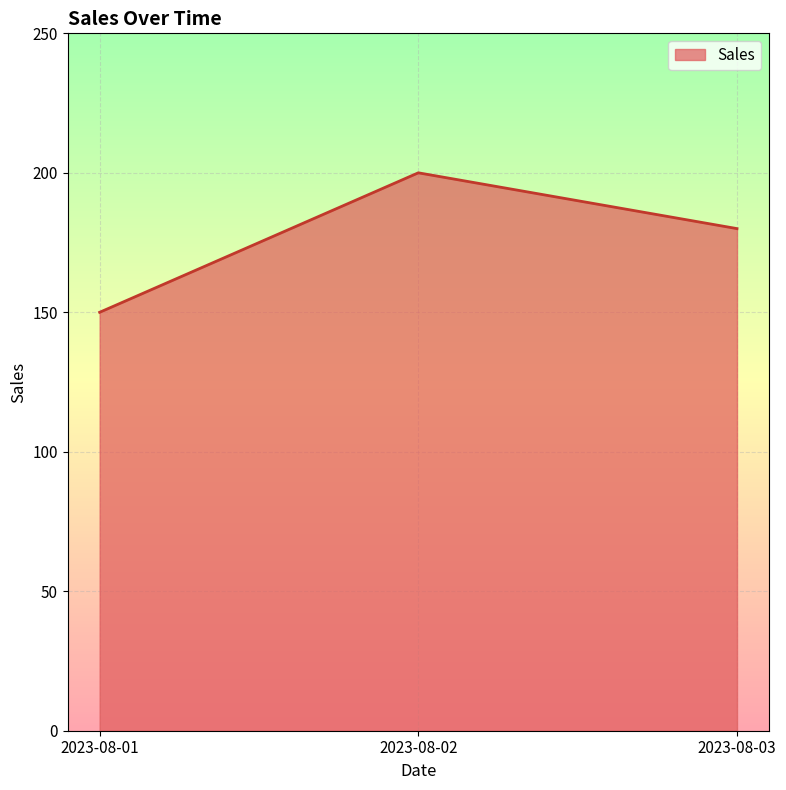

What is the smallest value displayed?

150